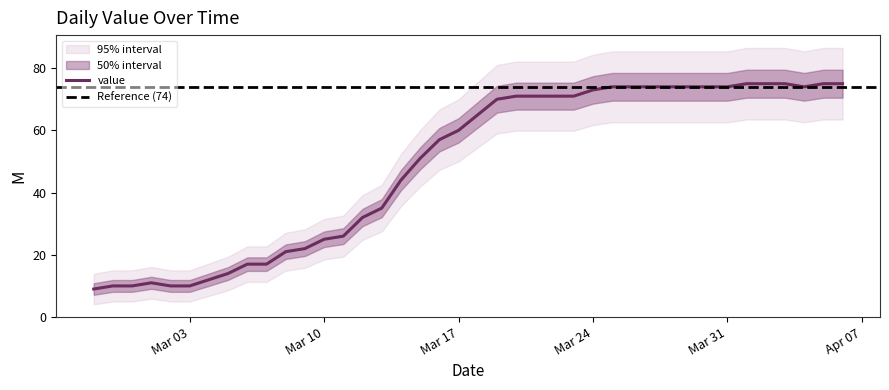

Count the number of categories in the chart.

40